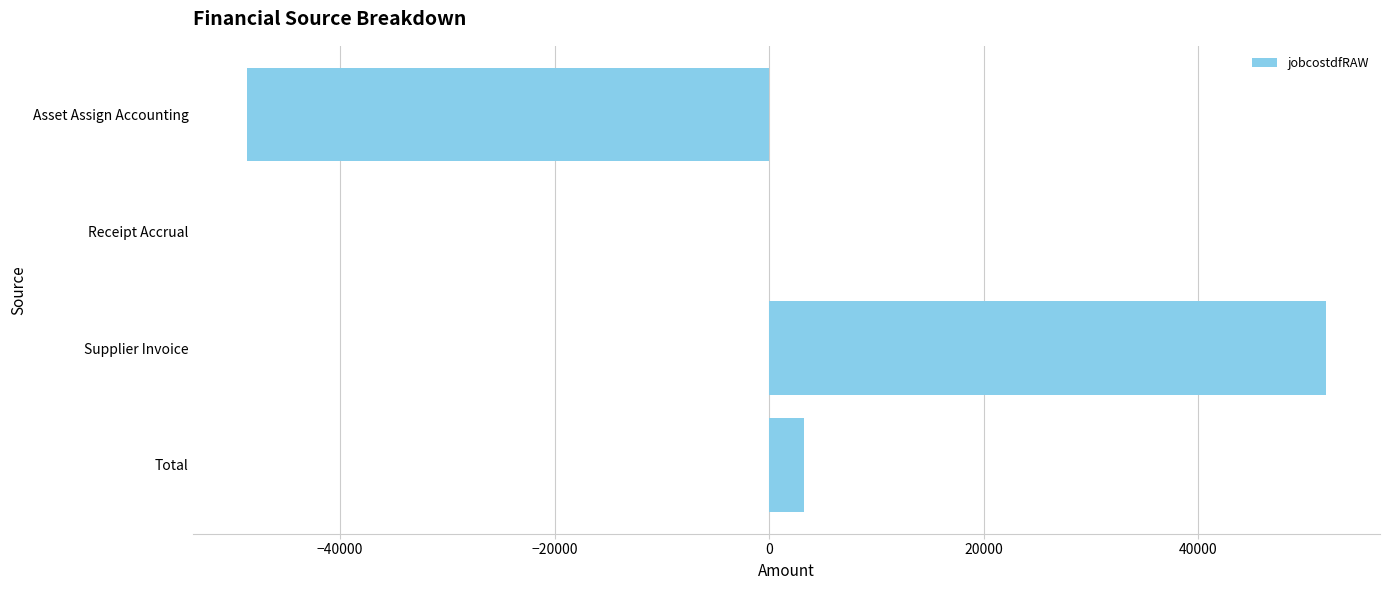

Which category has the highest value across all series?

Supplier Invoice